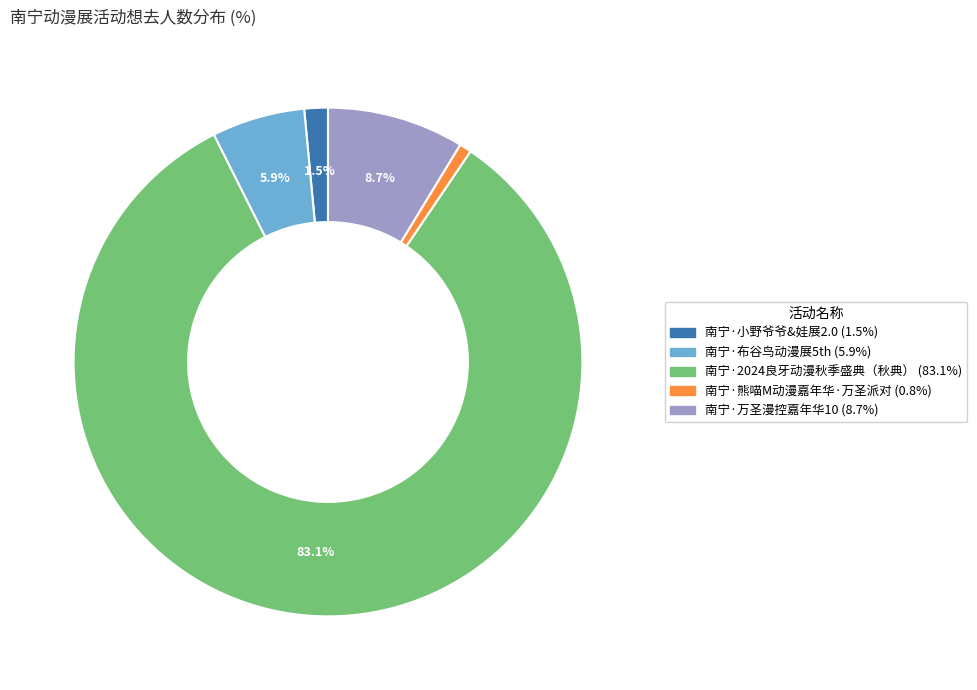

What is the smallest slice in the pie chart?

南宁·熊喵M动漫嘉年华·万圣派对